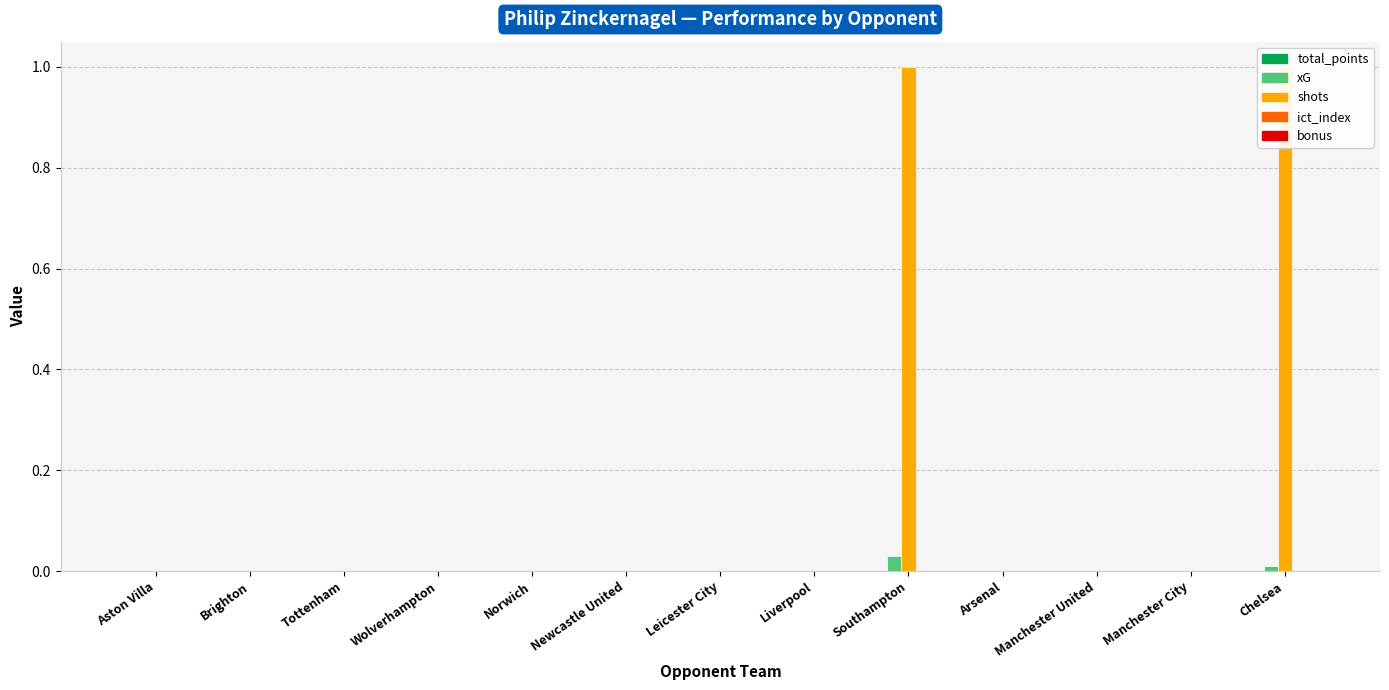

Reading left to right, list all the values displayed in this chart.

total_points: Aston Villa=0.0	Brighton=0.0	Tottenham=0.0	Wolverhampton=0.0	Norwich=0.0	Newcastle United=0.0	Leicester City=0.0	Liverpool=0.0	Southampton=0.0	Arsenal=0.0	Manchester United=0.0	Manchester City=0.0	Chelsea=0.0
xG: Aston Villa=0.0	Brighton=0.0	Tottenham=0.0	Wolverhampton=0.0	Norwich=0.0	Newcastle United=0.0	Leicester City=0.0	Liverpool=0.0	Southampton=0.0	Arsenal=0.0	Manchester United=0.0	Manchester City=0.0	Chelsea=0.0
shots: Aston Villa=0.0	Brighton=0.0	Tottenham=0.0	Wolverhampton=0.0	Norwich=0.0	Newcastle United=0.0	Leicester City=0.0	Liverpool=0.0	Southampton=1.0	Arsenal=0.0	Manchester United=0.0	Manchester City=0.0	Chelsea=1.0
ict_index: Aston Villa=0.0	Brighton=0.0	Tottenham=0.0	Wolverhampton=0.0	Norwich=0.0	Newcastle United=0.0	Leicester City=0.0	Liverpool=0.0	Southampton=0.0	Arsenal=0.0	Manchester United=0.0	Manchester City=0.0	Chelsea=0.0
bonus: Aston Villa=0.0	Brighton=0.0	Tottenham=0.0	Wolverhampton=0.0	Norwich=0.0	Newcastle United=0.0	Leicester City=0.0	Liverpool=0.0	Southampton=0.0	Arsenal=0.0	Manchester United=0.0	Manchester City=0.0	Chelsea=0.0